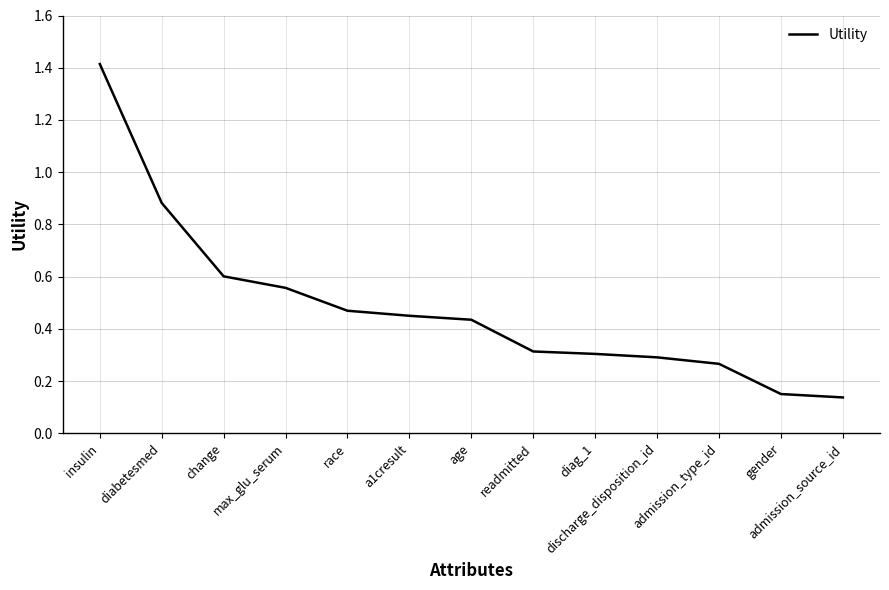

True or false: there are more than 1 points higher than both neighbors.

False